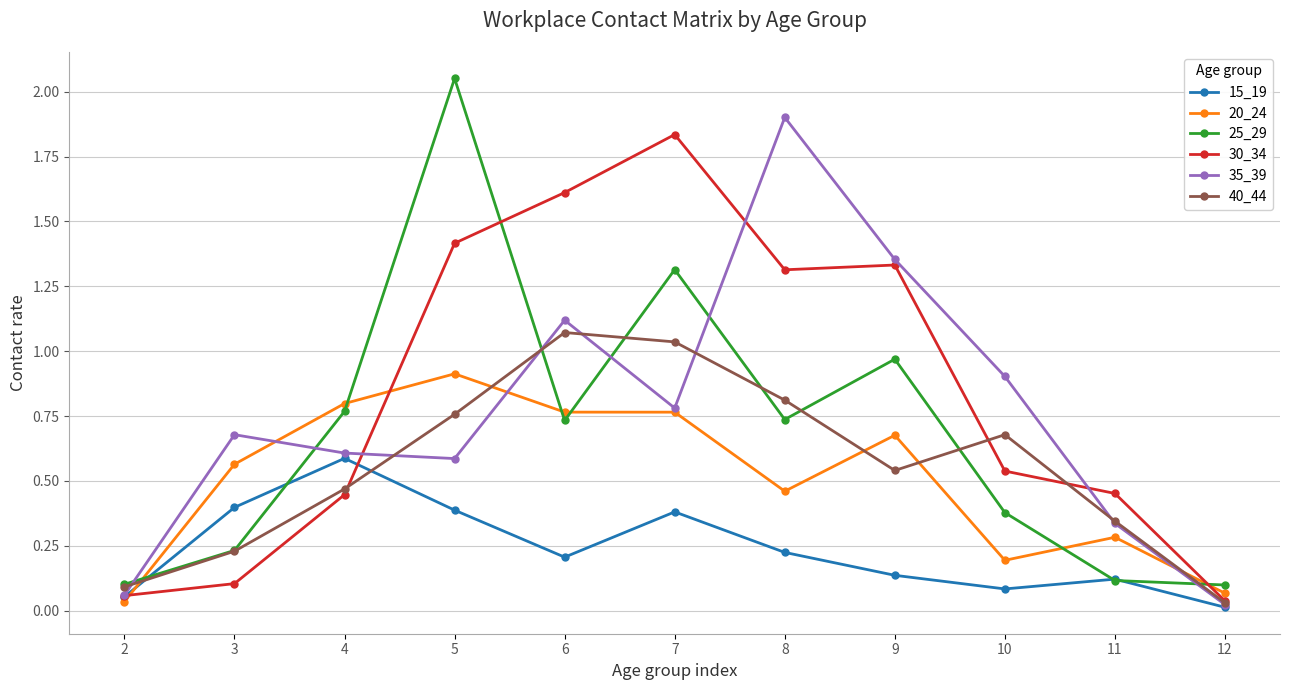

What is the total value across all series at 6?

5.5